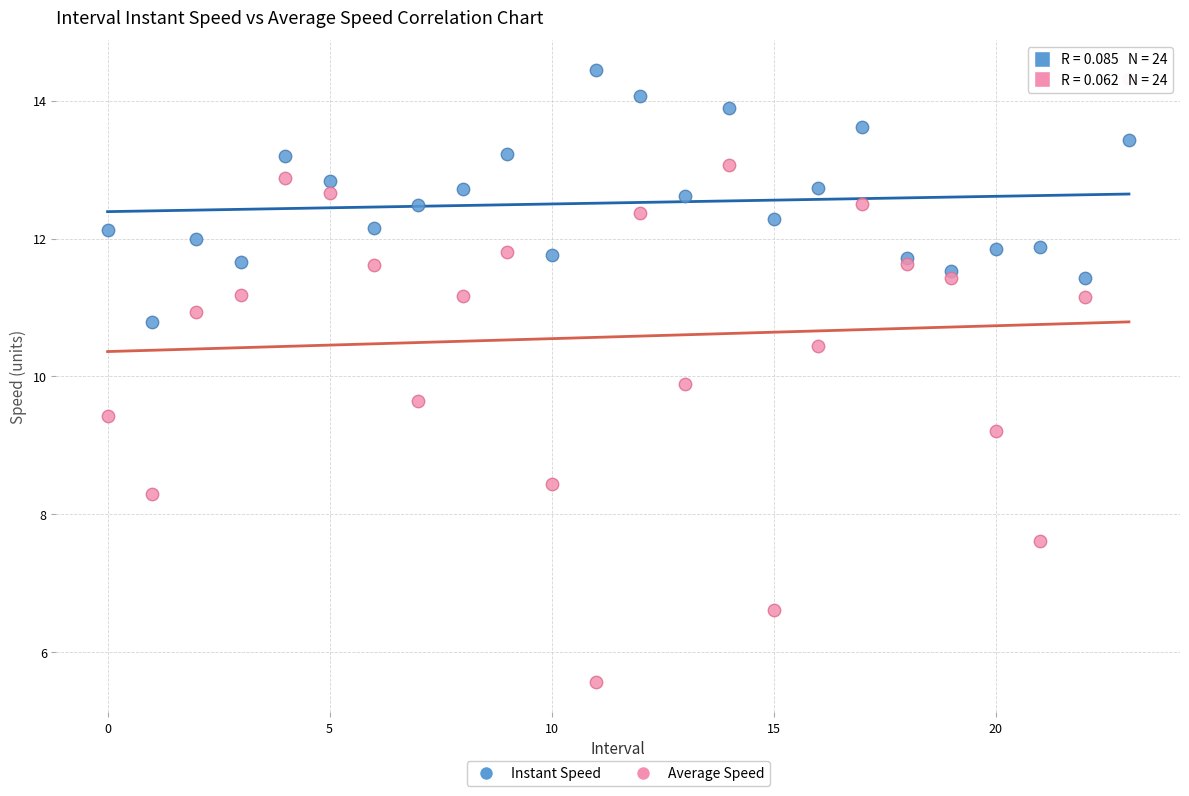

Which series contains the lowest Y value?

Average Speed